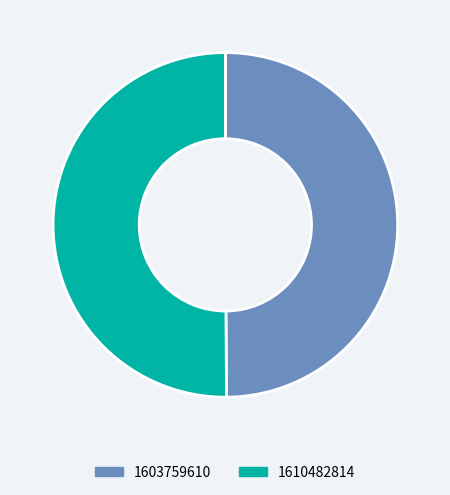

Is the sum of 1610482814 and 1603759610 greater than half?

Yes